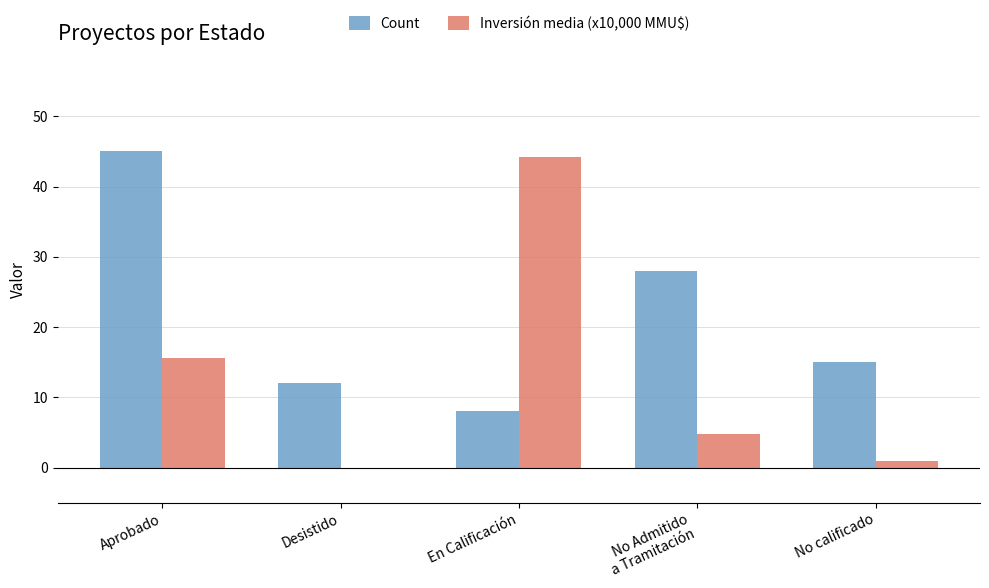

At which category is the sum across all series the highest?

Aprobado